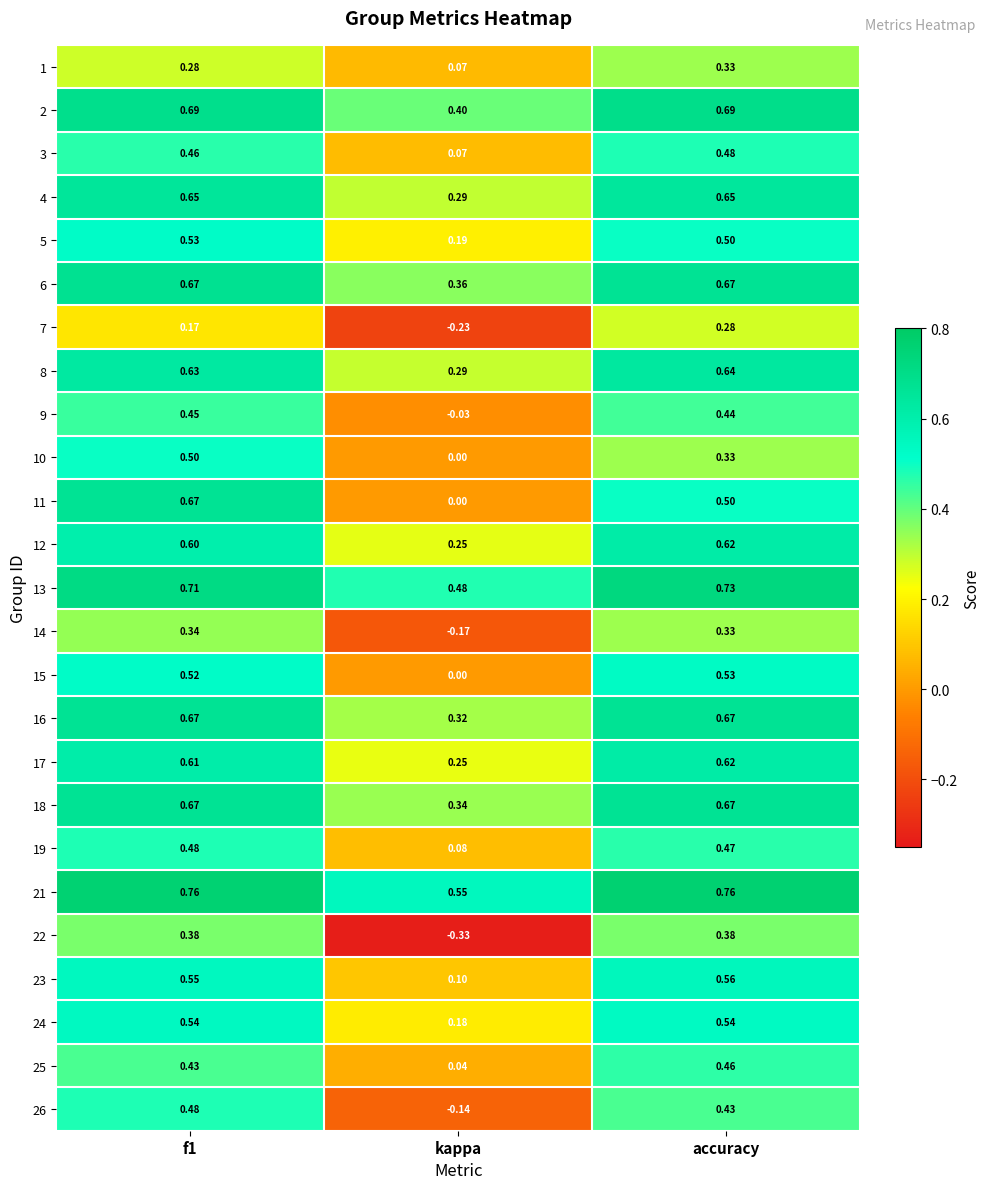

Count the number of categories in the chart.

3